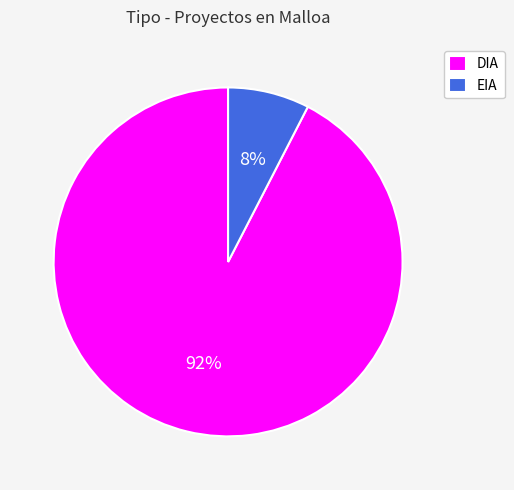

Do EIA and DIA together represent more than half of the pie?

Yes